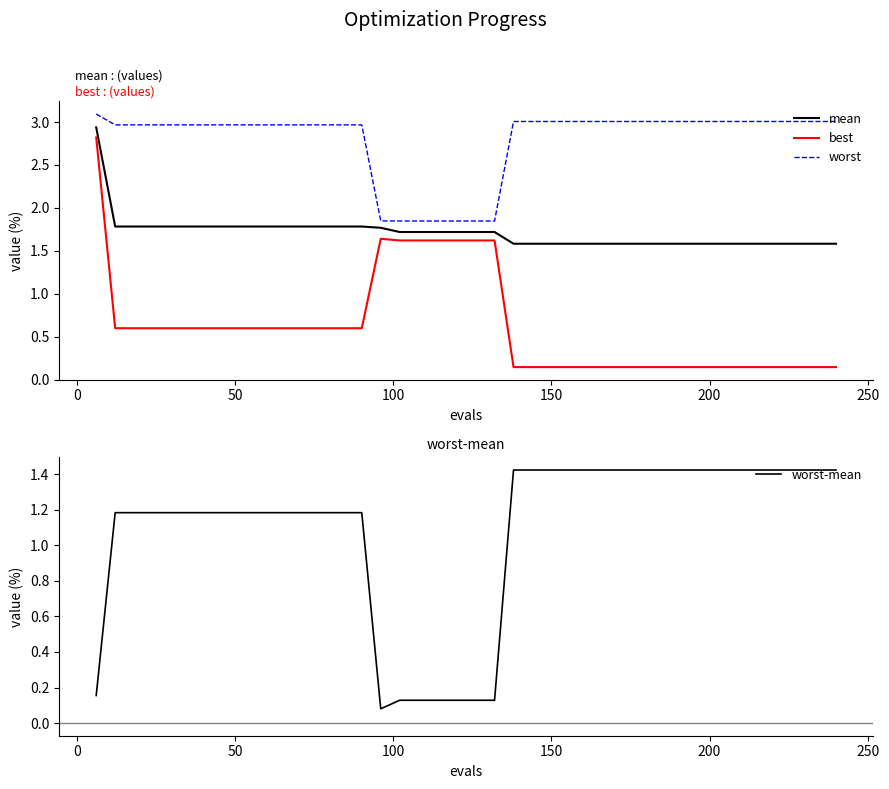

What are all the series names shown in the legend?

mean, best, worst, worst-mean